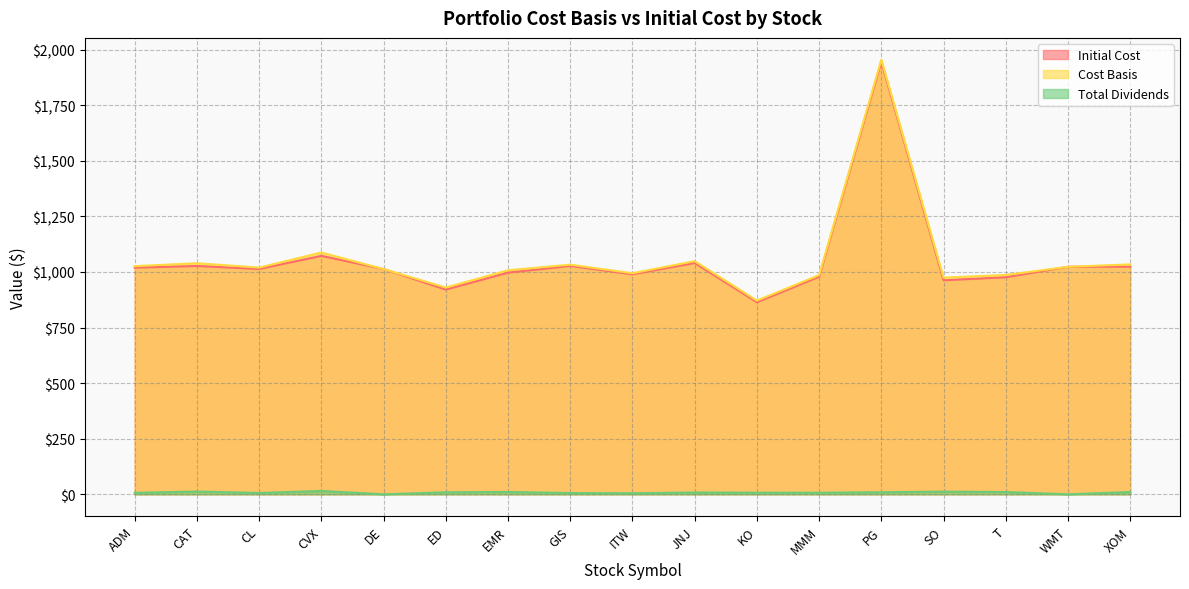

True or false: Total Dividends and Initial Cost intersect in this chart.

False